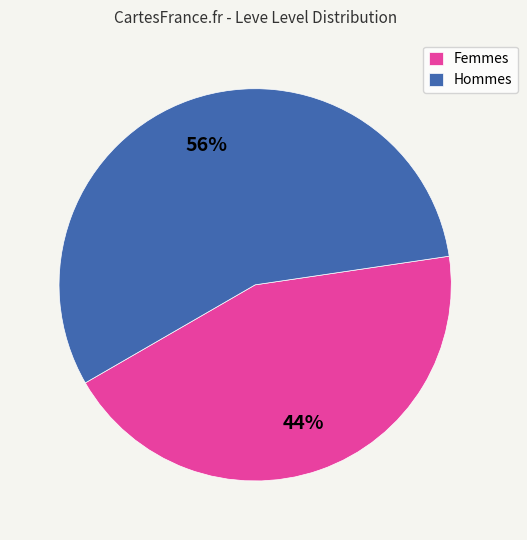

To the nearest percent, what is the difference between the Femmes and Hommes slice percentages?

12%